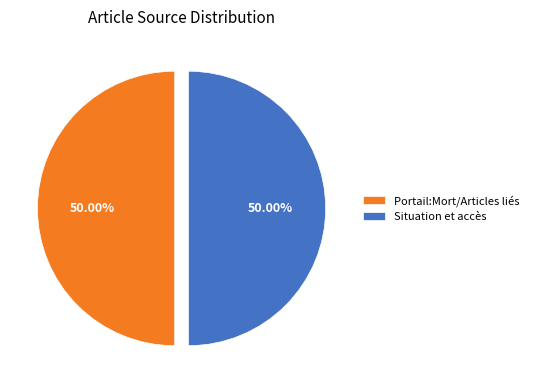

Combined, do Portail:Mort/Articles liés and Situation et accès account for over 50%?

Yes